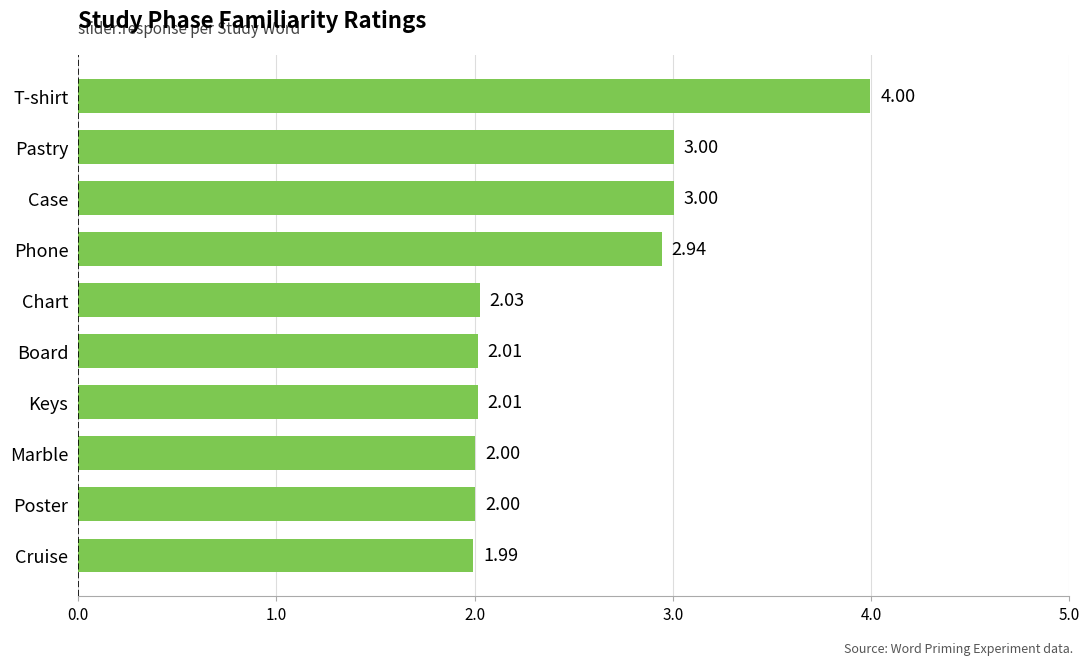

Which label corresponds to the largest value in the chart?

T-shirt